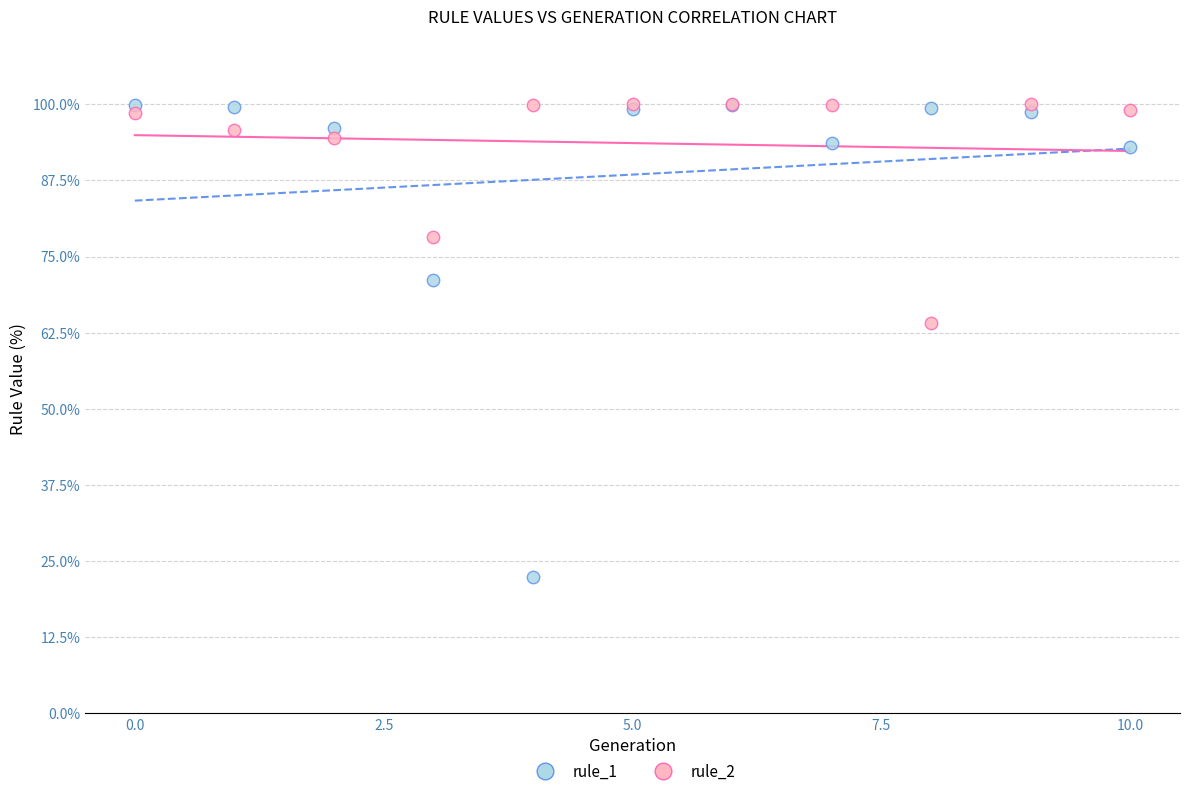

Which series contains the lowest Y value?

rule_1